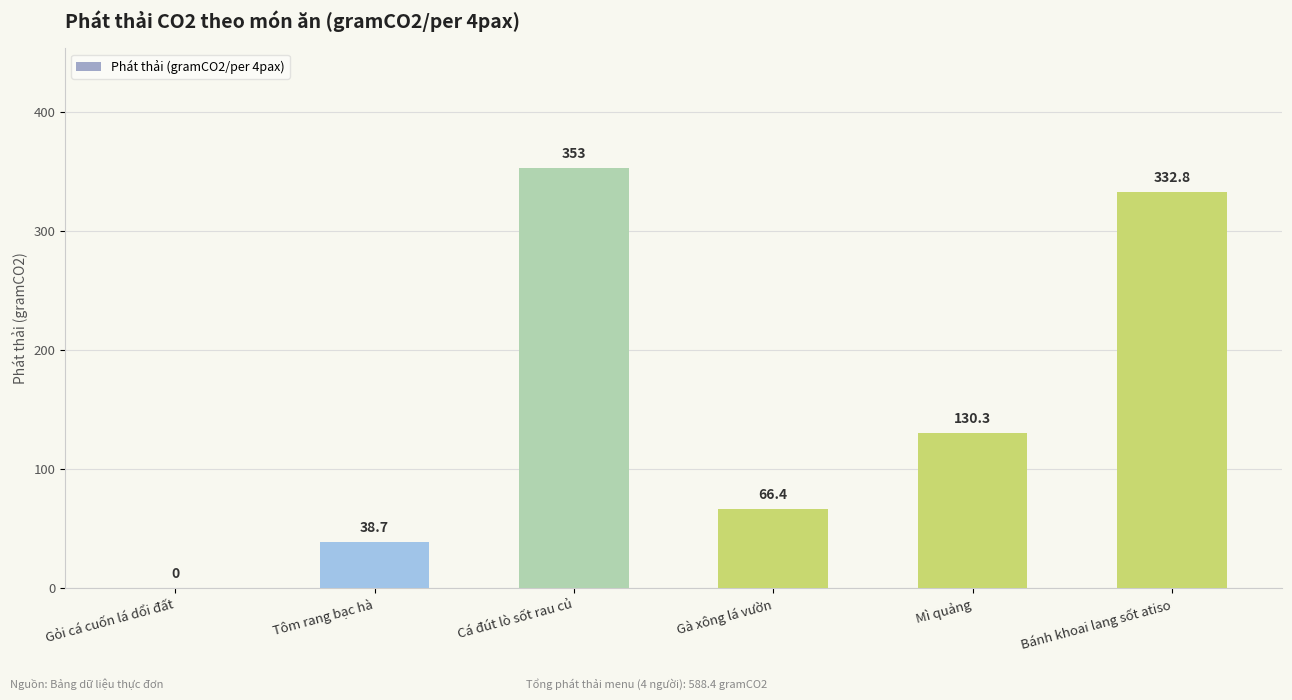

Reading left to right, extract all data points from this chart.

0.0	38.7	353.0	66.4	130.3	332.8